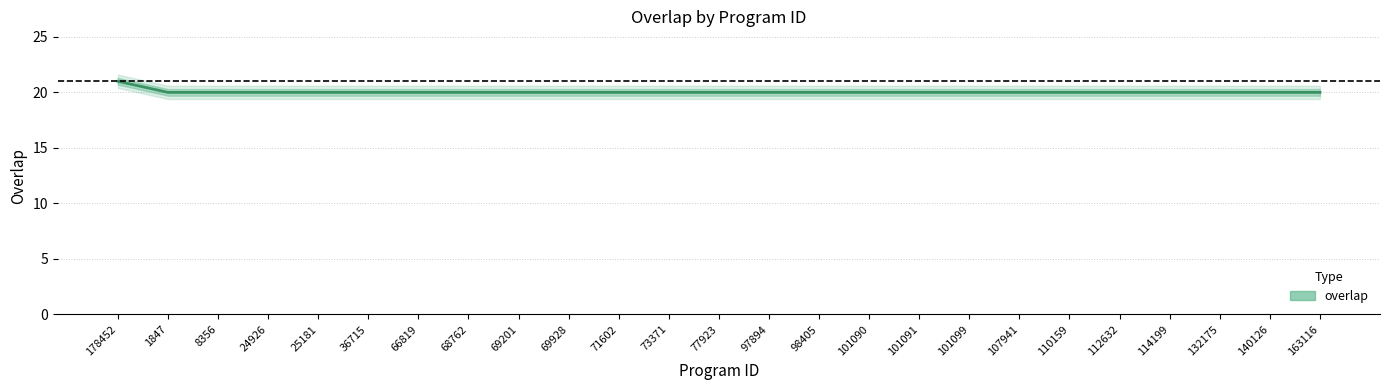

Which has a higher value, 132175 or 101099?

132175